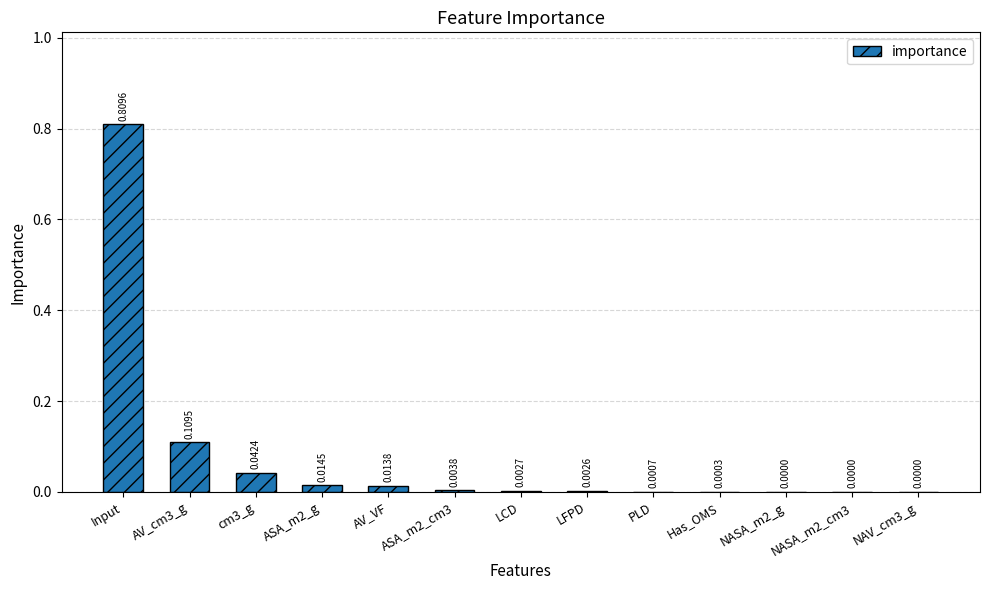

What is the sum of all values?

1.0